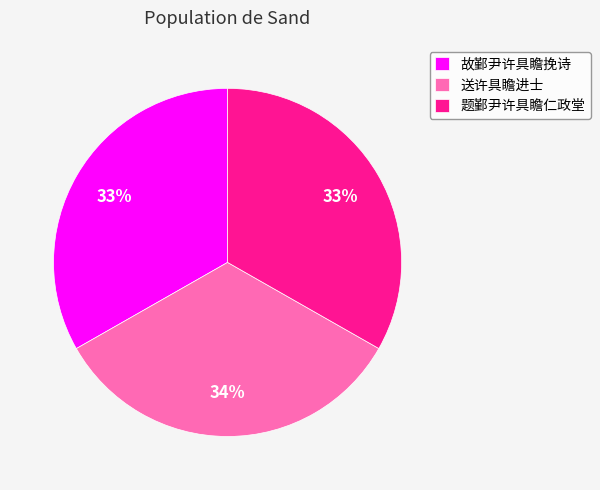

Count the number of slices in the pie.

3